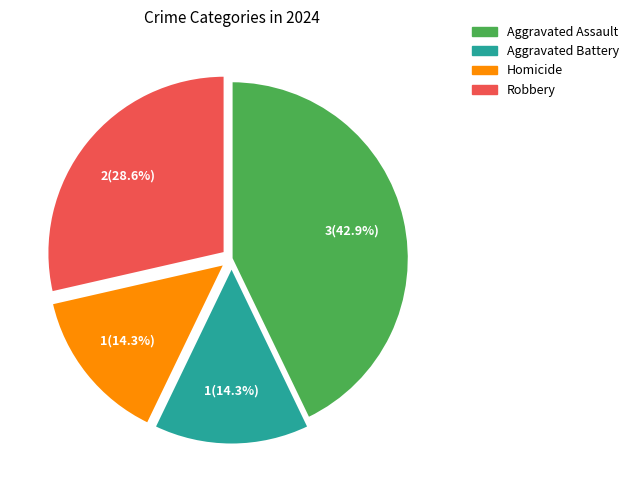

Which category has the biggest portion of the pie?

Aggravated Assault